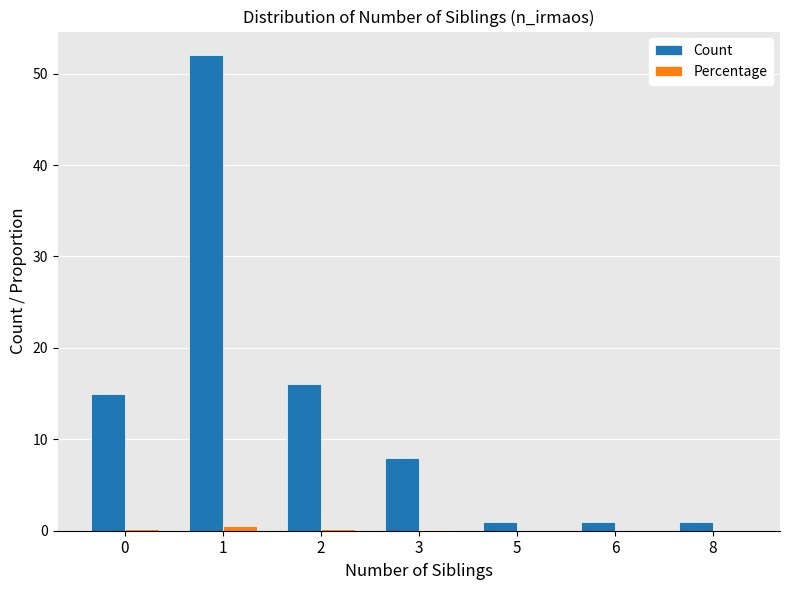

What is the spread (max minus min) of values at 3?

7.9